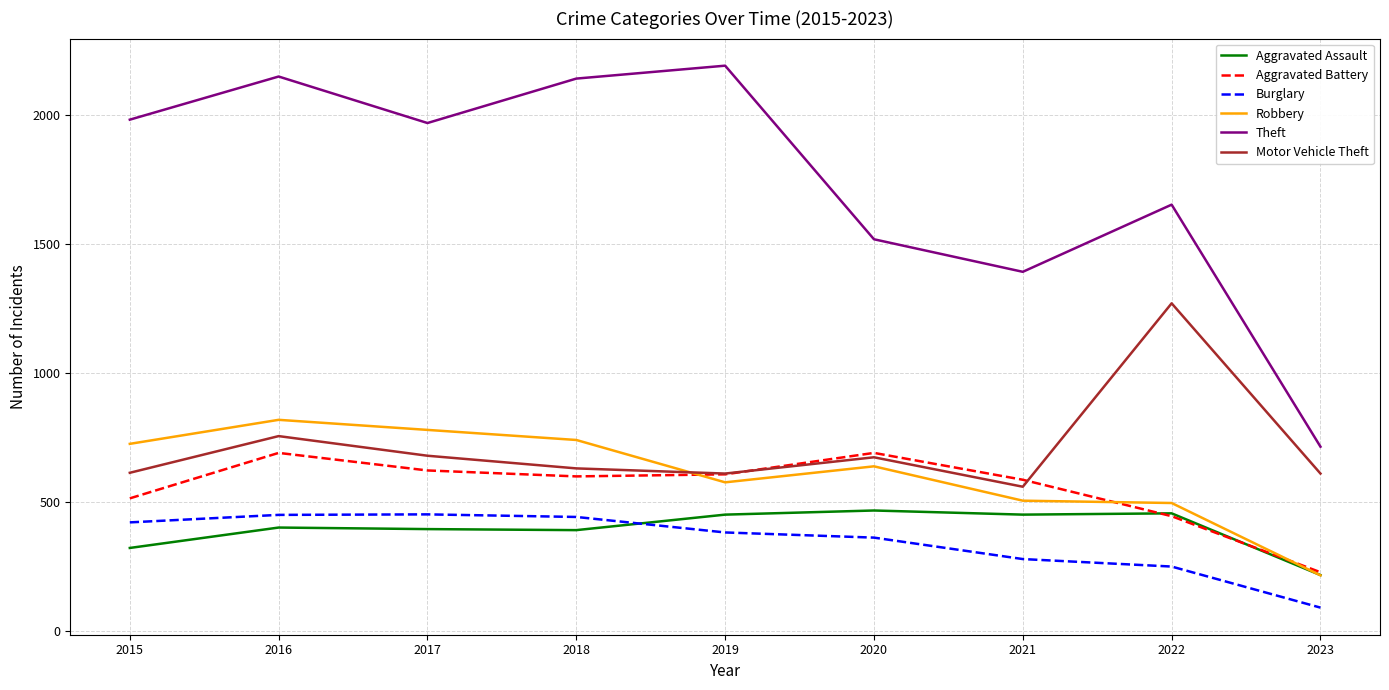

How many lines are shown in the chart?

6